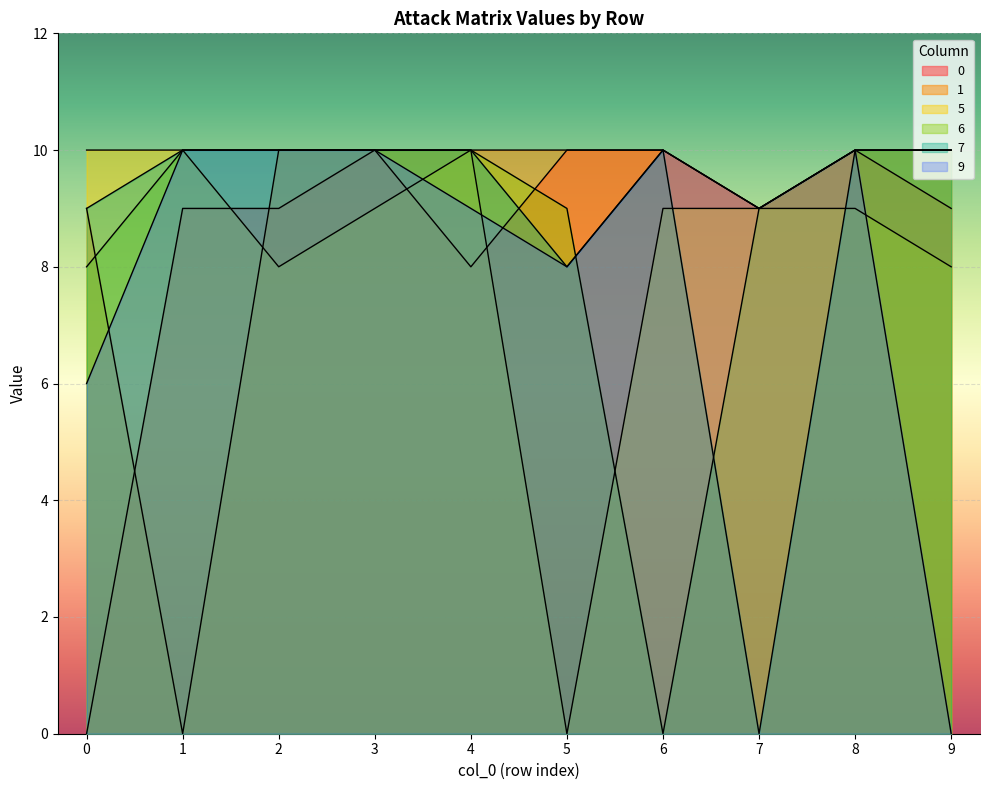

Reading right to left, extract all data points from this chart.

0: 9	10	9	10	10	8	10	9	9	0
1: 10	10	9	10	10	10	10	10	0	9
5: 8	9	9	9	0	10	9	8	10	10
6: 10	10	9	0	9	10	10	10	10	8
7: 10	10	0	10	8	10	10	10	10	9
9: 0	10	9	10	8	9	10	10	10	6